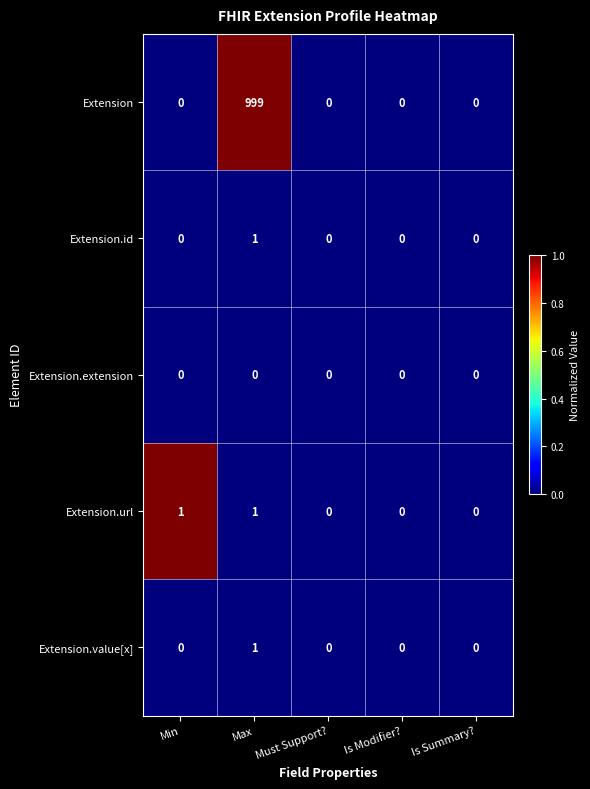

Which series has the largest range (max minus min)?

Extension